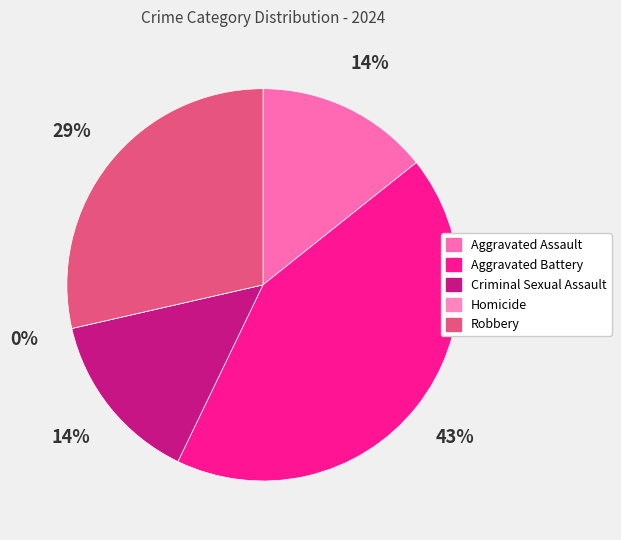

How many slices are in this pie chart?

5